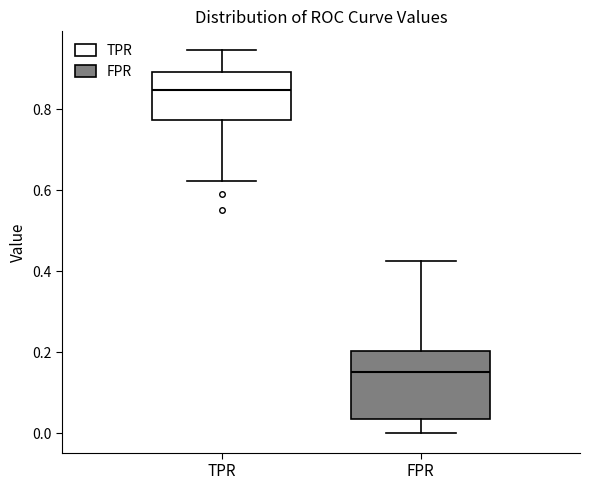

Where does the median line of the box for TPR sit on the y-axis? The values are not printed on the chart, so give them approximately, as read against the axis.

0.84